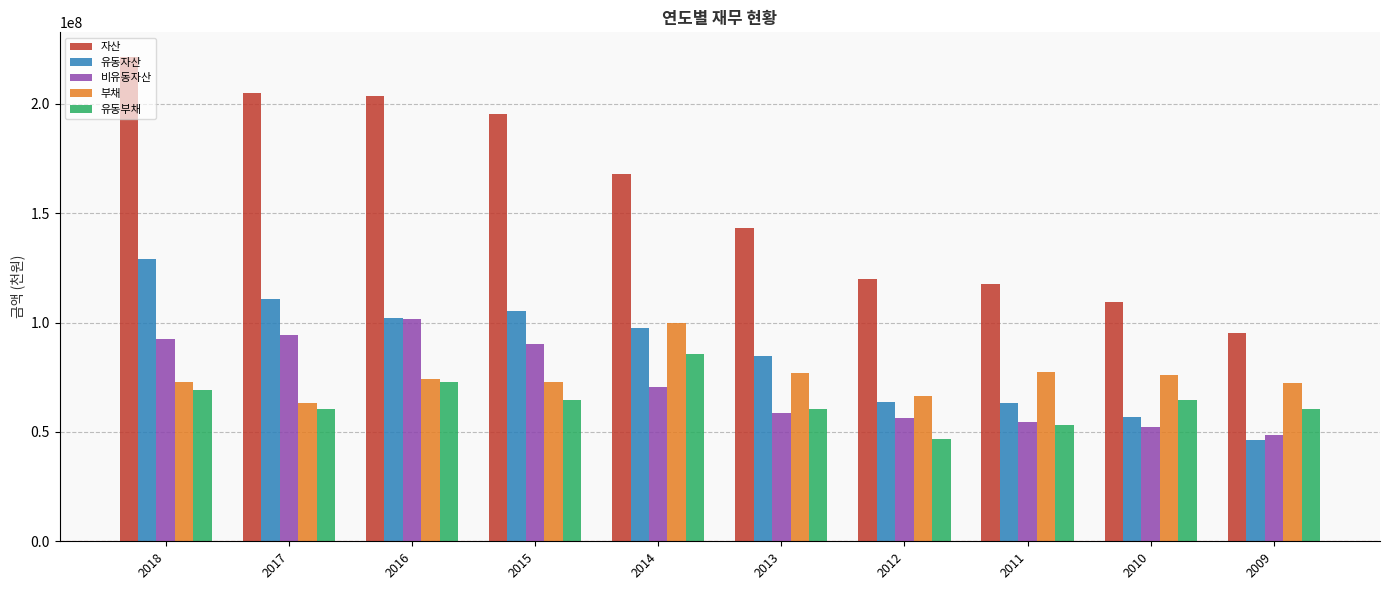

What is the minimum value for 유동자산?

46216302